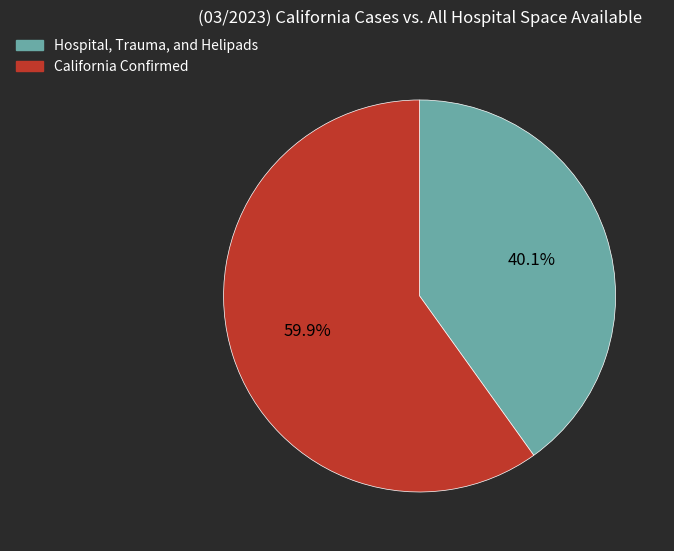

Is there any slice that represents more than half of the pie?

Yes